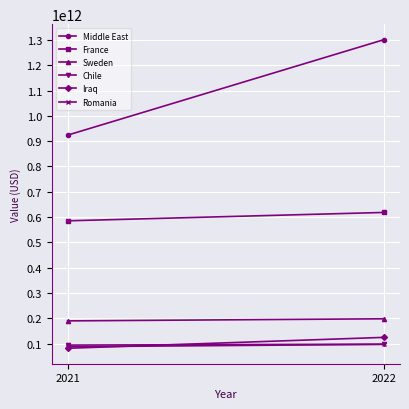

The value of Romania at 2022 is 96706966763. True or false?

True